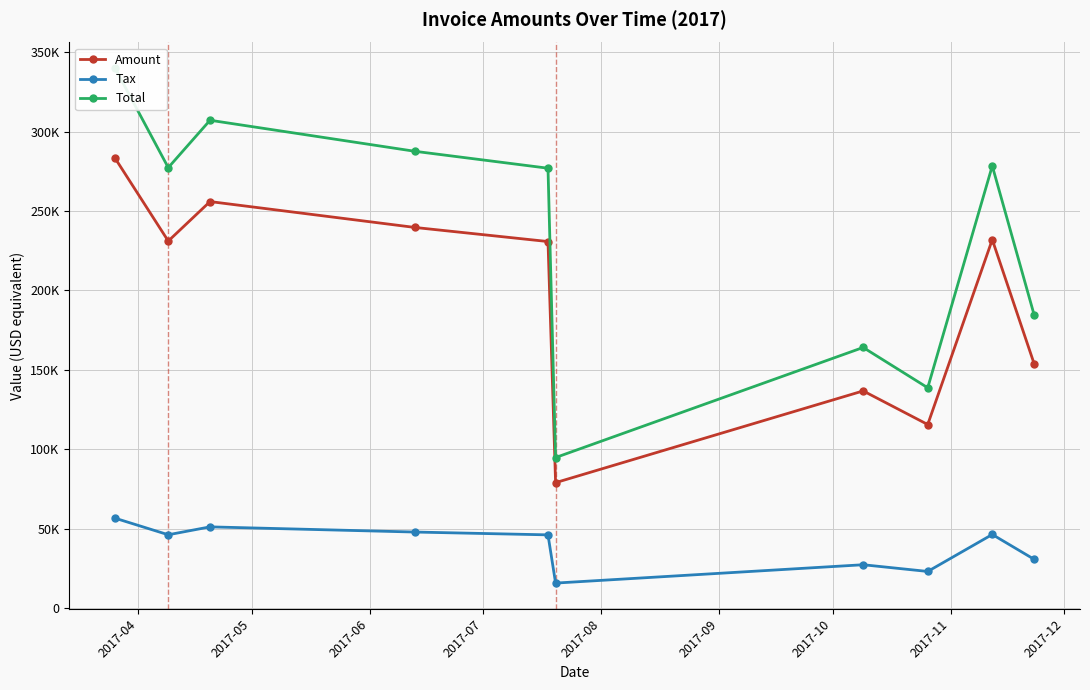

What is the sum of the Total values at 2017-05 and 2017-08?

554188.0